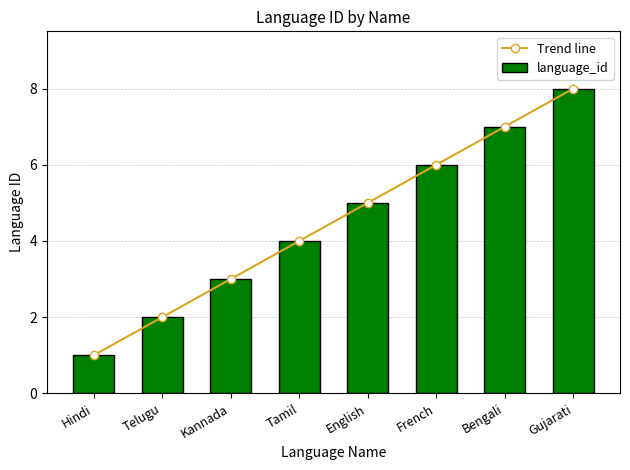

What position from the left is English?

5